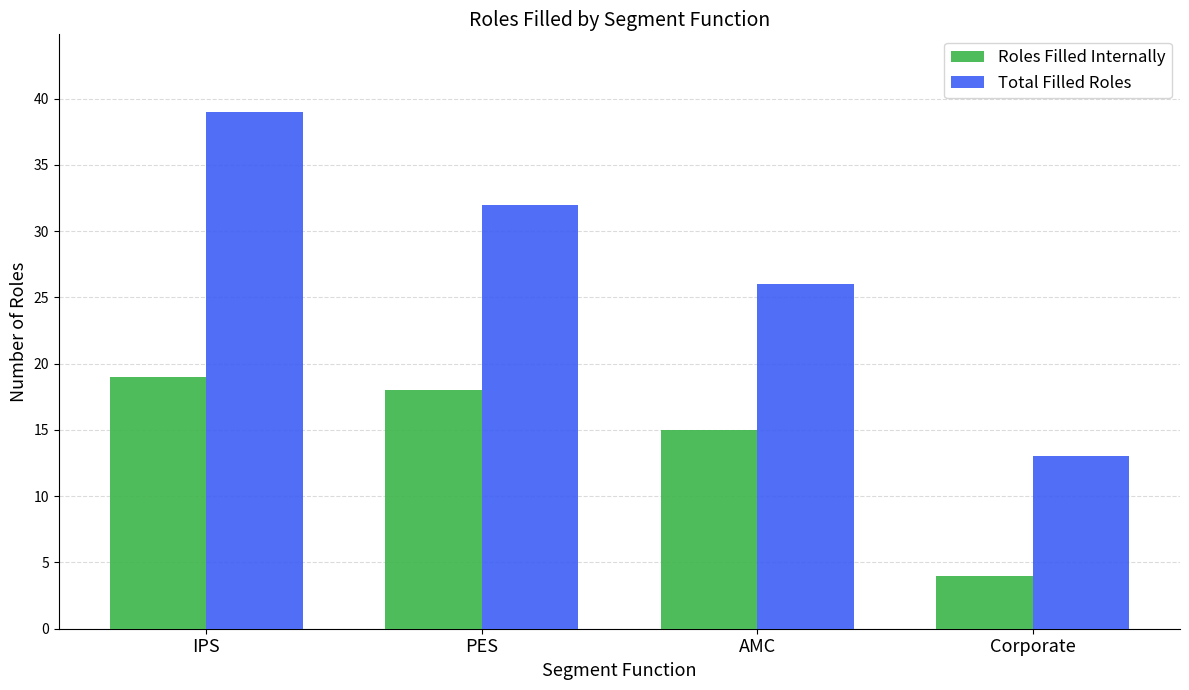

Which series changed the most between AMC and Corporate?

Total Filled Roles